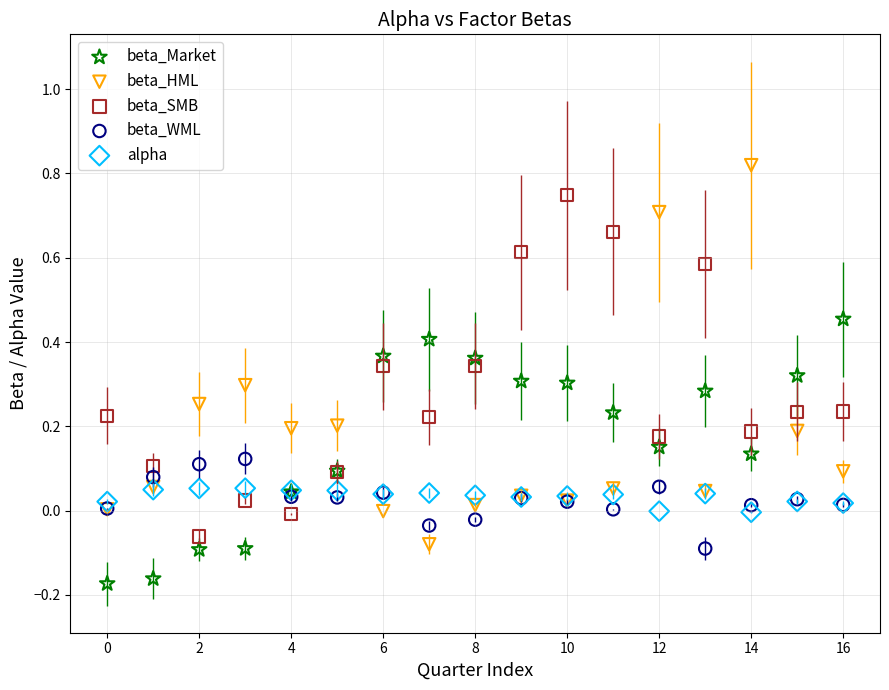

Which series has the largest Y range (max minus min)?

beta_HML